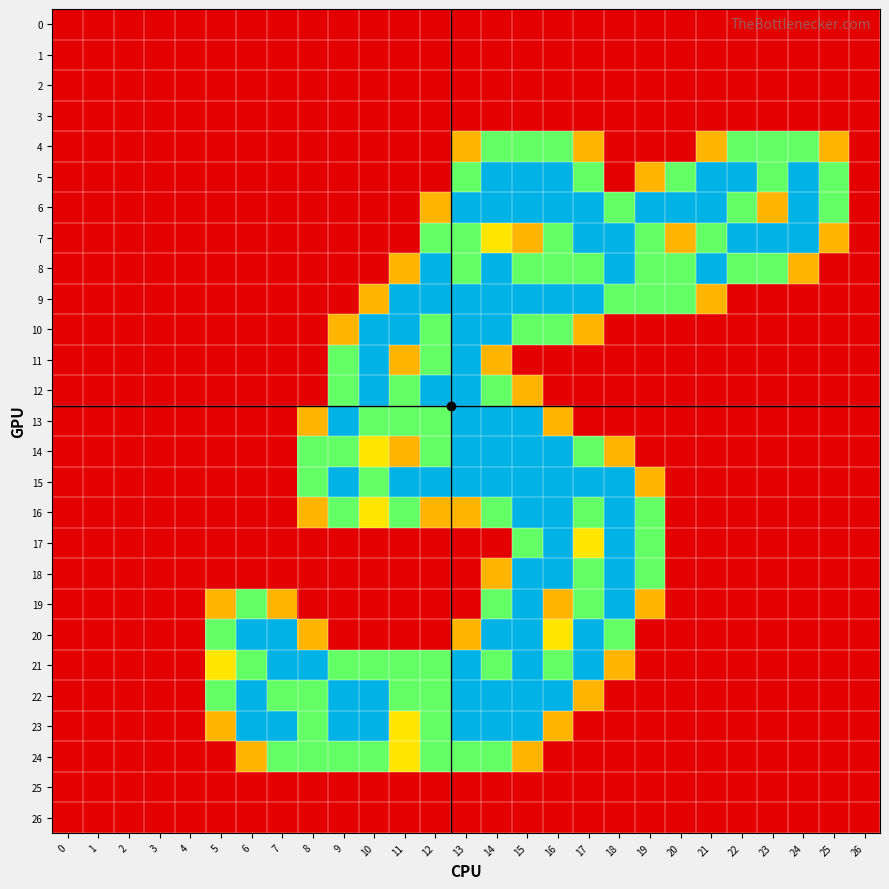

Reading left to right, list all the values displayed in this chart.

0: 0=0.0	1=0.0	2=0.0	3=0.0	4=0.0	5=0.0	6=0.0	7=0.0	8=0.0	9=0.0	10=0.0	11=0.0	12=0.0	13=0.0	14=0.0	15=0.0	16=0.0	17=0.0	18=0.0	19=0.0	20=0.0	21=0.0	22=0.0	23=0.0	24=0.0	25=0.0	26=0.0
1: 0=0.0	1=0.0	2=0.0	3=0.0	4=0.0	5=0.0	6=0.0	7=0.0	8=0.0	9=0.0	10=0.0	11=0.0	12=0.0	13=0.0	14=0.0	15=0.0	16=0.0	17=0.0	18=0.0	19=0.0	20=0.0	21=0.0	22=0.0	23=0.0	24=0.0	25=0.0	26=0.0
2: 0=0.0	1=0.0	2=0.0	3=0.0	4=0.0	5=0.0	6=0.0	7=0.0	8=0.0	9=0.0	10=0.0	11=0.0	12=0.0	13=0.0	14=0.0	15=0.0	16=0.0	17=0.0	18=0.0	19=0.0	20=0.0	21=0.0	22=0.0	23=0.0	24=0.0	25=0.0	26=0.0
3: 0=0.0	1=0.0	2=0.0	3=0.0	4=0.0	5=0.0	6=0.0	7=0.0	8=0.0	9=0.0	10=0.0	11=0.0	12=0.0	13=0.0	14=0.0	15=0.0	16=0.0	17=0.0	18=0.0	19=0.0	20=0.0	21=0.0	22=0.0	23=0.0	24=0.0	25=0.0	26=0.0
4: 0=0.0	1=0.0	2=0.0	3=0.0	4=0.0	5=0.0	6=0.0	7=0.0	8=0.0	9=0.0	10=0.0	11=0.0	12=0.0	13=0.8	14=1.5	15=1.5	16=1.5	17=0.8	18=0.0	19=0.0	20=0.0	21=0.8	22=1.5	23=1.5	24=1.5	25=0.8	26=0.0
5: 0=0.0	1=0.0	2=0.0	3=0.0	4=0.0	5=0.0	6=0.0	7=0.0	8=0.0	9=0.0	10=0.0	11=0.0	12=0.0	13=1.5	14=2.0	15=2.0	16=2.0	17=1.5	18=0.0	19=0.8	20=1.5	21=2.0	22=2.0	23=1.5	24=2.0	25=1.5	26=0.0
6: 0=0.0	1=0.0	2=0.0	3=0.0	4=0.0	5=0.0	6=0.0	7=0.0	8=0.0	9=0.0	10=0.0	11=0.0	12=0.8	13=2.0	14=2.0	15=2.0	16=2.0	17=2.0	18=1.5	19=2.0	20=2.0	21=2.0	22=1.5	23=0.8	24=2.0	25=1.5	26=0.0
7: 0=0.0	1=0.0	2=0.0	3=0.0	4=0.0	5=0.0	6=0.0	7=0.0	8=0.0	9=0.0	10=0.0	11=0.0	12=1.5	13=1.5	14=1.0	15=0.8	16=1.5	17=2.0	18=2.0	19=1.5	20=0.8	21=1.5	22=2.0	23=2.0	24=2.0	25=0.8	26=0.0
8: 0=0.0	1=0.0	2=0.0	3=0.0	4=0.0	5=0.0	6=0.0	7=0.0	8=0.0	9=0.0	10=0.0	11=0.8	12=2.0	13=1.5	14=2.0	15=1.5	16=1.5	17=1.5	18=2.0	19=1.5	20=1.5	21=2.0	22=1.5	23=1.5	24=0.8	25=0.0	26=0.0
9: 0=0.0	1=0.0	2=0.0	3=0.0	4=0.0	5=0.0	6=0.0	7=0.0	8=0.0	9=0.0	10=0.8	11=2.0	12=2.0	13=2.0	14=2.0	15=2.0	16=2.0	17=2.0	18=1.5	19=1.5	20=1.5	21=0.8	22=0.0	23=0.0	24=0.0	25=0.0	26=0.0
10: 0=0.0	1=0.0	2=0.0	3=0.0	4=0.0	5=0.0	6=0.0	7=0.0	8=0.0	9=0.8	10=2.0	11=2.0	12=1.5	13=2.0	14=2.0	15=1.5	16=1.5	17=0.8	18=0.0	19=0.0	20=0.0	21=0.0	22=0.0	23=0.0	24=0.0	25=0.0	26=0.0
11: 0=0.0	1=0.0	2=0.0	3=0.0	4=0.0	5=0.0	6=0.0	7=0.0	8=0.0	9=1.5	10=2.0	11=0.8	12=1.5	13=2.0	14=0.8	15=0.0	16=0.0	17=0.0	18=0.0	19=0.0	20=0.0	21=0.0	22=0.0	23=0.0	24=0.0	25=0.0	26=0.0
12: 0=0.0	1=0.0	2=0.0	3=0.0	4=0.0	5=0.0	6=0.0	7=0.0	8=0.0	9=1.5	10=2.0	11=1.5	12=2.0	13=2.0	14=1.5	15=0.8	16=0.0	17=0.0	18=0.0	19=0.0	20=0.0	21=0.0	22=0.0	23=0.0	24=0.0	25=0.0	26=0.0
13: 0=0.0	1=0.0	2=0.0	3=0.0	4=0.0	5=0.0	6=0.0	7=0.0	8=0.8	9=2.0	10=1.5	11=1.5	12=1.5	13=2.0	14=2.0	15=2.0	16=0.8	17=0.0	18=0.0	19=0.0	20=0.0	21=0.0	22=0.0	23=0.0	24=0.0	25=0.0	26=0.0
14: 0=0.0	1=0.0	2=0.0	3=0.0	4=0.0	5=0.0	6=0.0	7=0.0	8=1.5	9=1.5	10=1.0	11=0.8	12=1.5	13=2.0	14=2.0	15=2.0	16=2.0	17=1.5	18=0.8	19=0.0	20=0.0	21=0.0	22=0.0	23=0.0	24=0.0	25=0.0	26=0.0
15: 0=0.0	1=0.0	2=0.0	3=0.0	4=0.0	5=0.0	6=0.0	7=0.0	8=1.5	9=2.0	10=1.5	11=2.0	12=2.0	13=2.0	14=2.0	15=2.0	16=2.0	17=2.0	18=2.0	19=0.8	20=0.0	21=0.0	22=0.0	23=0.0	24=0.0	25=0.0	26=0.0
16: 0=0.0	1=0.0	2=0.0	3=0.0	4=0.0	5=0.0	6=0.0	7=0.0	8=0.8	9=1.5	10=1.0	11=1.5	12=0.8	13=0.8	14=1.5	15=2.0	16=2.0	17=1.5	18=2.0	19=1.5	20=0.0	21=0.0	22=0.0	23=0.0	24=0.0	25=0.0	26=0.0
17: 0=0.0	1=0.0	2=0.0	3=0.0	4=0.0	5=0.0	6=0.0	7=0.0	8=0.0	9=0.0	10=0.0	11=0.0	12=0.0	13=0.0	14=0.0	15=1.5	16=2.0	17=1.0	18=2.0	19=1.5	20=0.0	21=0.0	22=0.0	23=0.0	24=0.0	25=0.0	26=0.0
18: 0=0.0	1=0.0	2=0.0	3=0.0	4=0.0	5=0.0	6=0.0	7=0.0	8=0.0	9=0.0	10=0.0	11=0.0	12=0.0	13=0.0	14=0.8	15=2.0	16=2.0	17=1.5	18=2.0	19=1.5	20=0.0	21=0.0	22=0.0	23=0.0	24=0.0	25=0.0	26=0.0
19: 0=0.0	1=0.0	2=0.0	3=0.0	4=0.0	5=0.8	6=1.5	7=0.8	8=0.0	9=0.0	10=0.0	11=0.0	12=0.0	13=0.0	14=1.5	15=2.0	16=0.8	17=1.5	18=2.0	19=0.8	20=0.0	21=0.0	22=0.0	23=0.0	24=0.0	25=0.0	26=0.0
20: 0=0.0	1=0.0	2=0.0	3=0.0	4=0.0	5=1.5	6=2.0	7=2.0	8=0.8	9=0.0	10=0.0	11=0.0	12=0.0	13=0.8	14=2.0	15=2.0	16=1.0	17=2.0	18=1.5	19=0.0	20=0.0	21=0.0	22=0.0	23=0.0	24=0.0	25=0.0	26=0.0
21: 0=0.0	1=0.0	2=0.0	3=0.0	4=0.0	5=1.0	6=1.5	7=2.0	8=2.0	9=1.5	10=1.5	11=1.5	12=1.5	13=2.0	14=1.5	15=2.0	16=1.5	17=2.0	18=0.8	19=0.0	20=0.0	21=0.0	22=0.0	23=0.0	24=0.0	25=0.0	26=0.0
22: 0=0.0	1=0.0	2=0.0	3=0.0	4=0.0	5=1.5	6=2.0	7=1.5	8=1.5	9=2.0	10=2.0	11=1.5	12=1.5	13=2.0	14=2.0	15=2.0	16=2.0	17=0.8	18=0.0	19=0.0	20=0.0	21=0.0	22=0.0	23=0.0	24=0.0	25=0.0	26=0.0
23: 0=0.0	1=0.0	2=0.0	3=0.0	4=0.0	5=0.8	6=2.0	7=2.0	8=1.5	9=2.0	10=2.0	11=1.0	12=1.5	13=2.0	14=2.0	15=2.0	16=0.8	17=0.0	18=0.0	19=0.0	20=0.0	21=0.0	22=0.0	23=0.0	24=0.0	25=0.0	26=0.0
24: 0=0.0	1=0.0	2=0.0	3=0.0	4=0.0	5=0.0	6=0.8	7=1.5	8=1.5	9=1.5	10=1.5	11=1.0	12=1.5	13=1.5	14=1.5	15=0.8	16=0.0	17=0.0	18=0.0	19=0.0	20=0.0	21=0.0	22=0.0	23=0.0	24=0.0	25=0.0	26=0.0
25: 0=0.0	1=0.0	2=0.0	3=0.0	4=0.0	5=0.0	6=0.0	7=0.0	8=0.0	9=0.0	10=0.0	11=0.0	12=0.0	13=0.0	14=0.0	15=0.0	16=0.0	17=0.0	18=0.0	19=0.0	20=0.0	21=0.0	22=0.0	23=0.0	24=0.0	25=0.0	26=0.0
26: 0=0.0	1=0.0	2=0.0	3=0.0	4=0.0	5=0.0	6=0.0	7=0.0	8=0.0	9=0.0	10=0.0	11=0.0	12=0.0	13=0.0	14=0.0	15=0.0	16=0.0	17=0.0	18=0.0	19=0.0	20=0.0	21=0.0	22=0.0	23=0.0	24=0.0	25=0.0	26=0.0